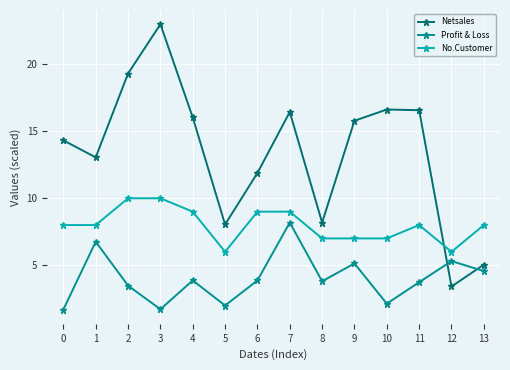

The value of Profit & Loss at 3 is 2.9. True or false?

False